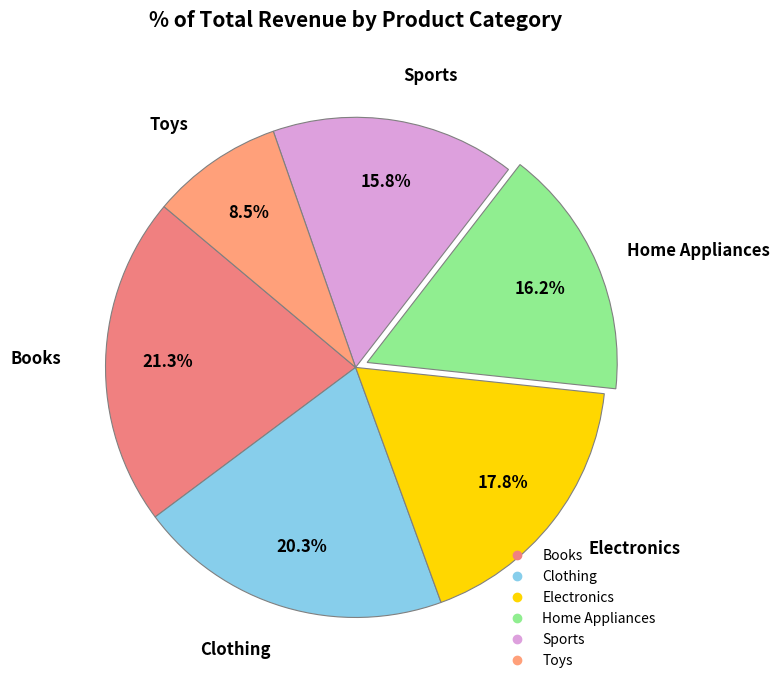

To the nearest percent, what is the average slice percentage?

17%